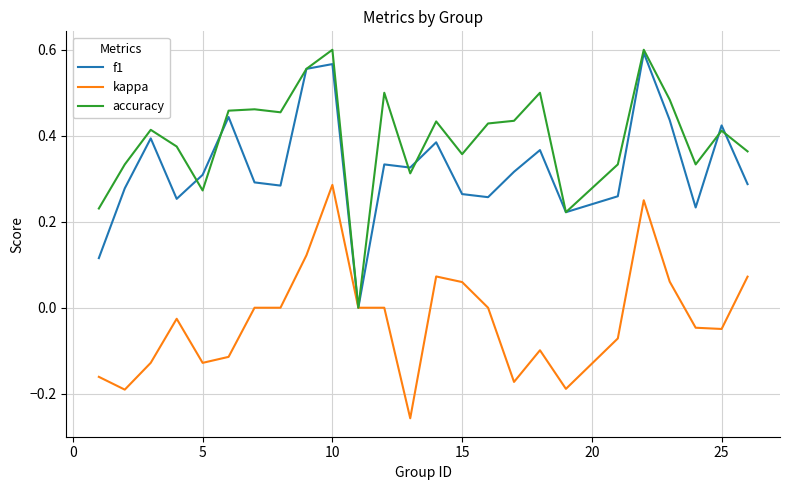

Which series has the largest total across all categories?

accuracy